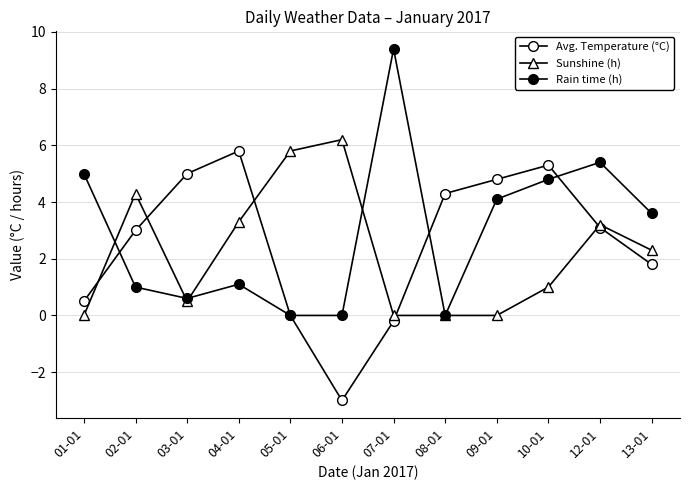

The Avg. Temperature (°C) series shows -3.0 at 06-01. True or false?

True